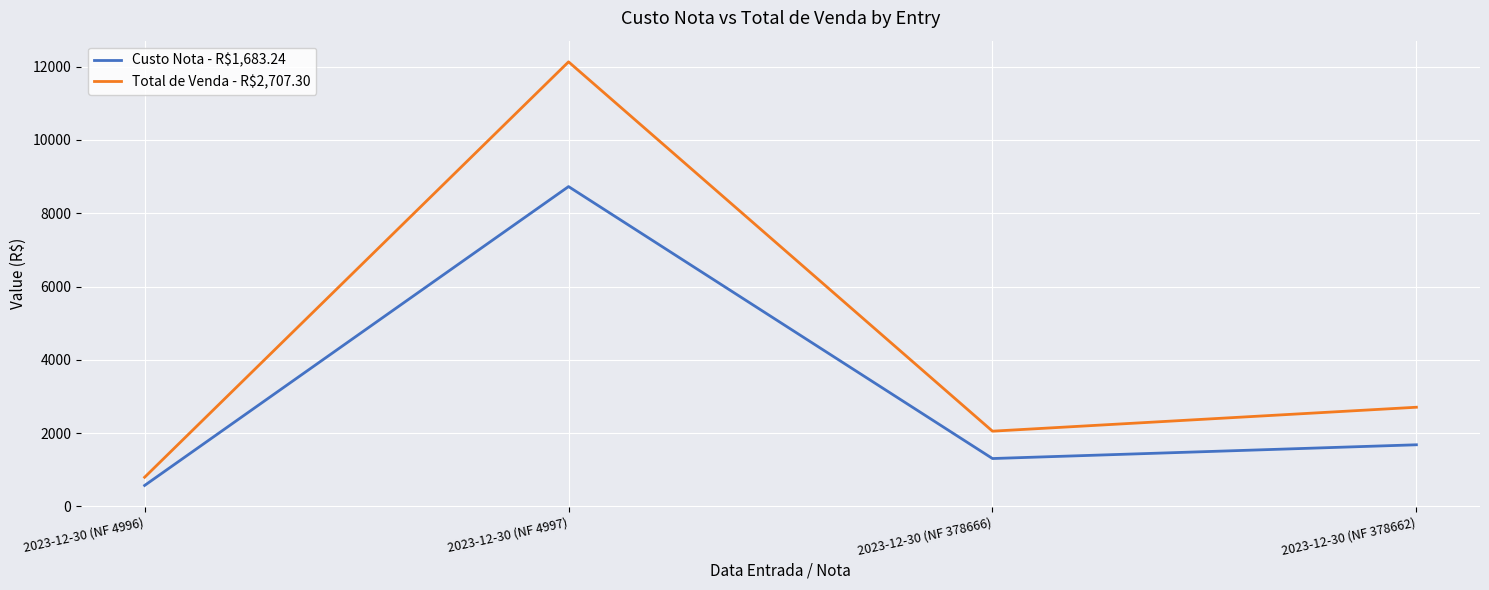

At which label is Total de Venda - R$2,707.30 closest to 6462?

2023-12-30 (NF 378662)